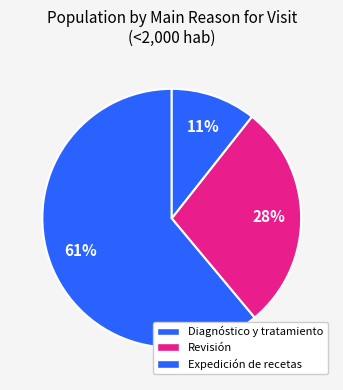

Count the number of slices in the pie.

3